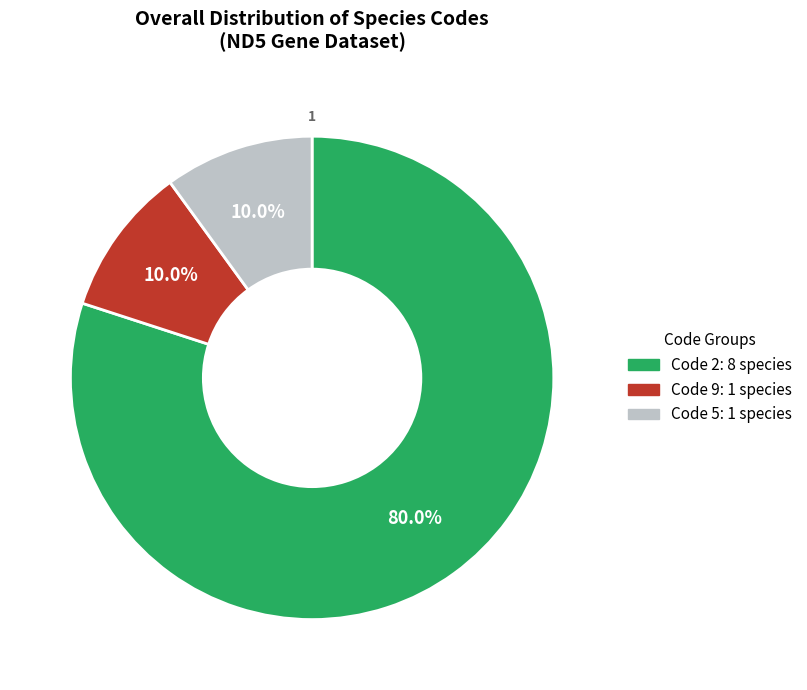

Is there a majority slice in this chart?

Yes